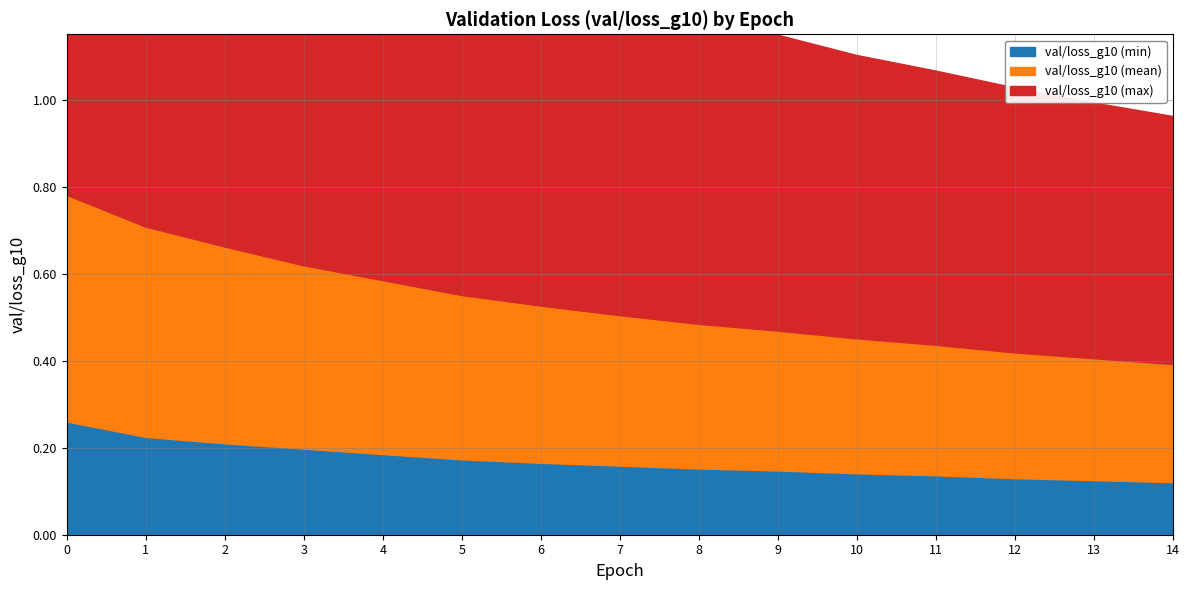

How many series are shown in this chart?

3